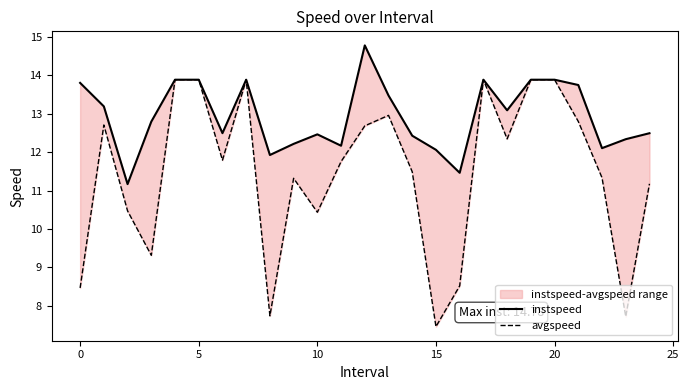

What is the difference between the second highest and minimum values in the instspeed series?

2.7